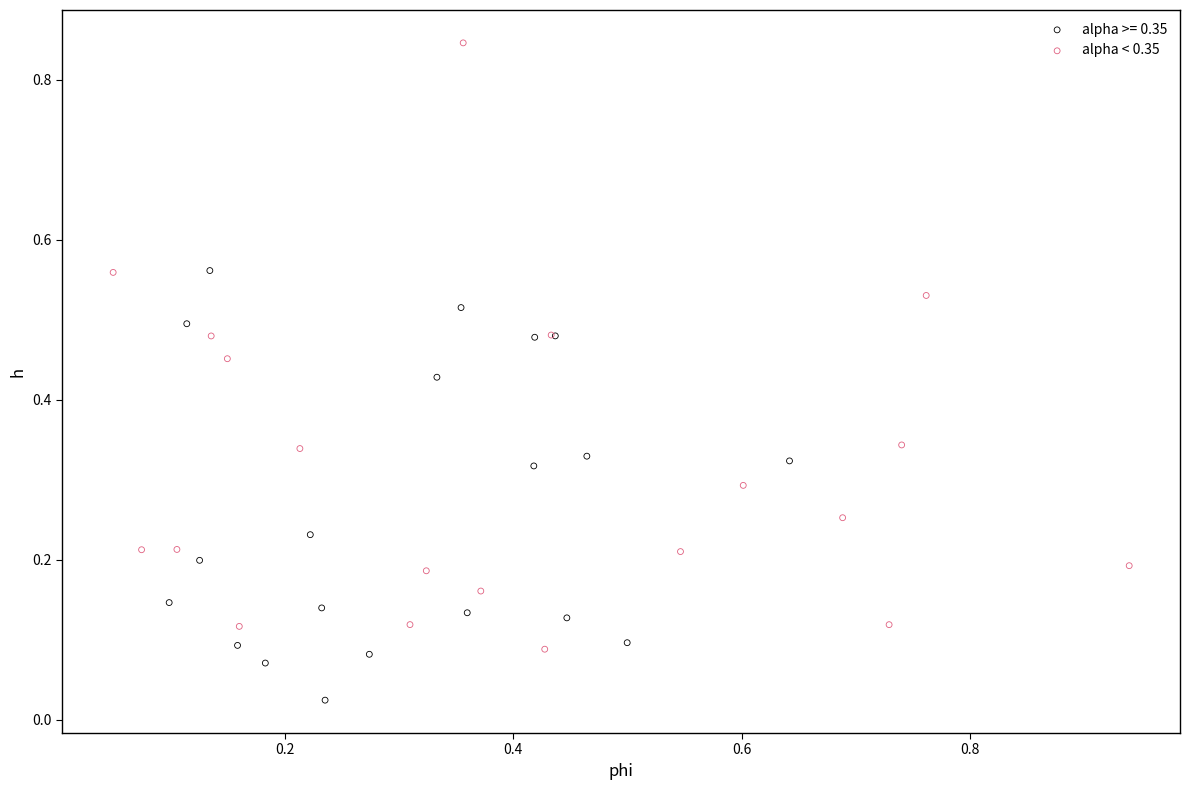

Which series reaches the maximum Y coordinate?

alpha < 0.35